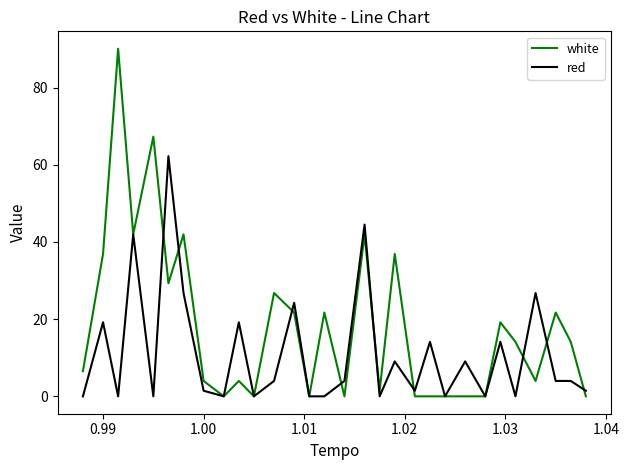

Which series has the widest spread of values?

white